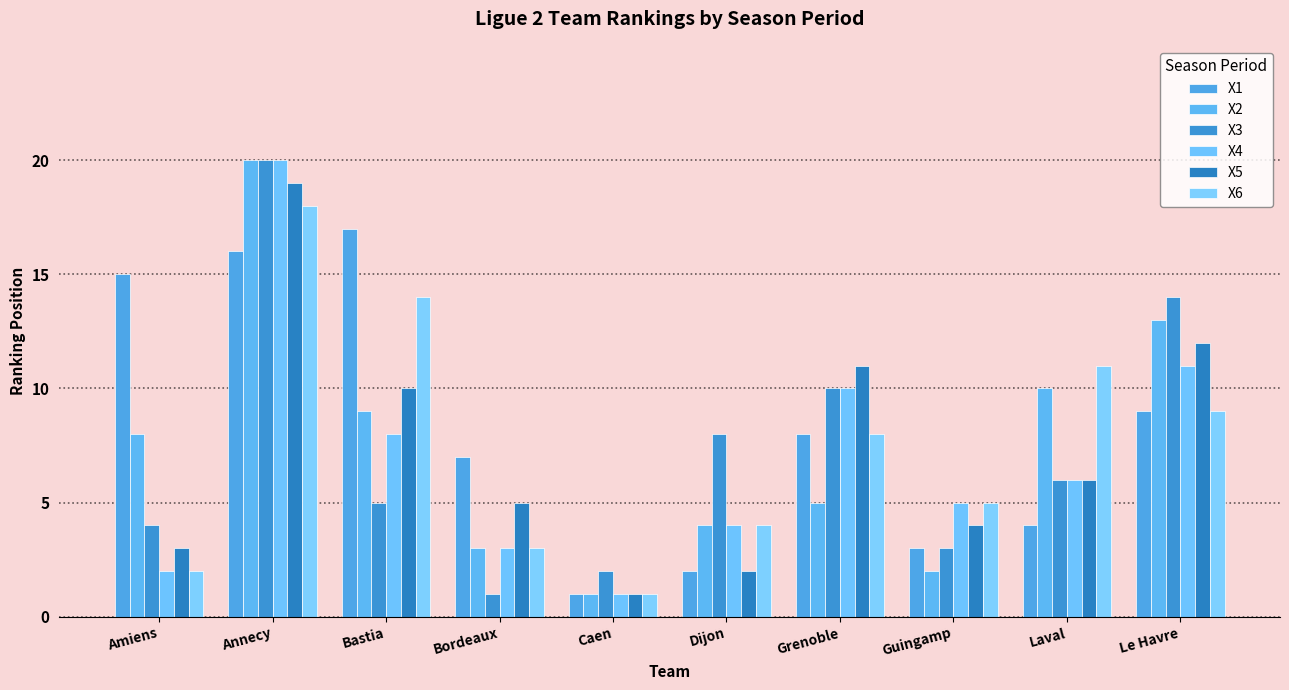

How many categories are shown in the chart?

10